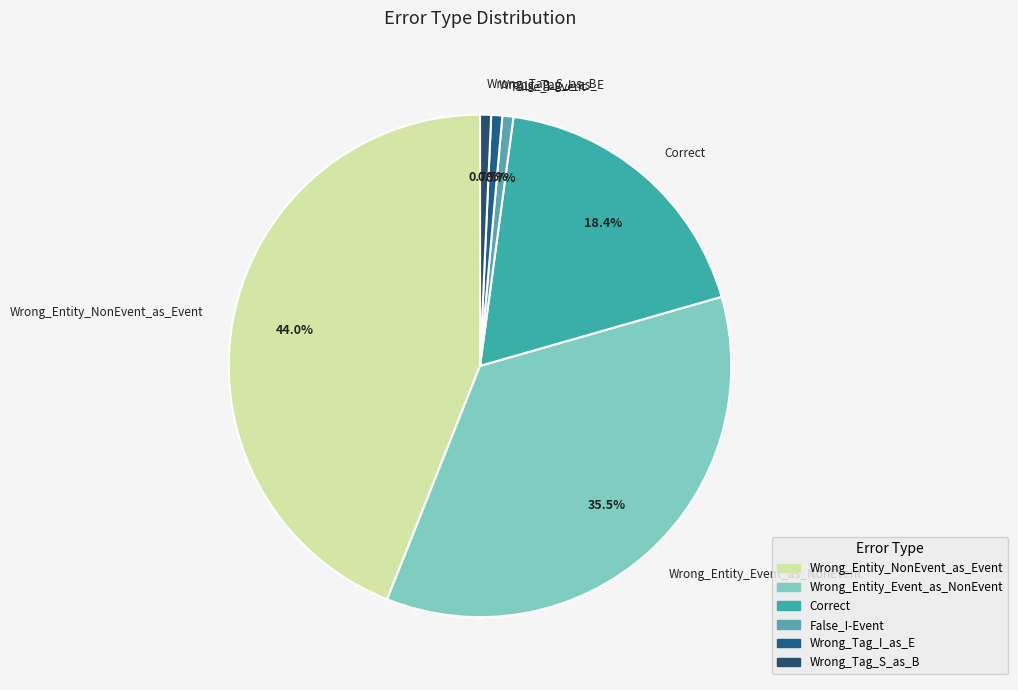

What portion of the pie excludes Wrong_Entity_NonEvent_as_Event?

56.0%